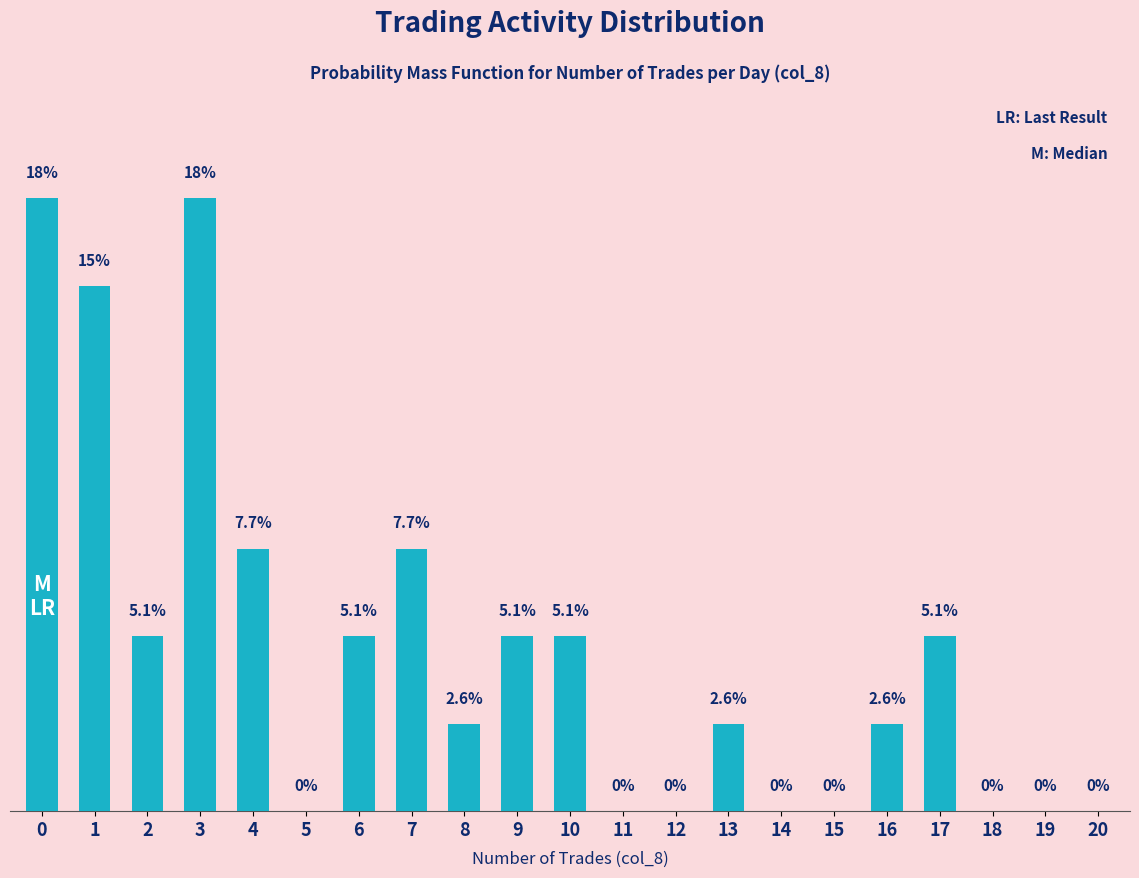

Are the bars horizontal?

No